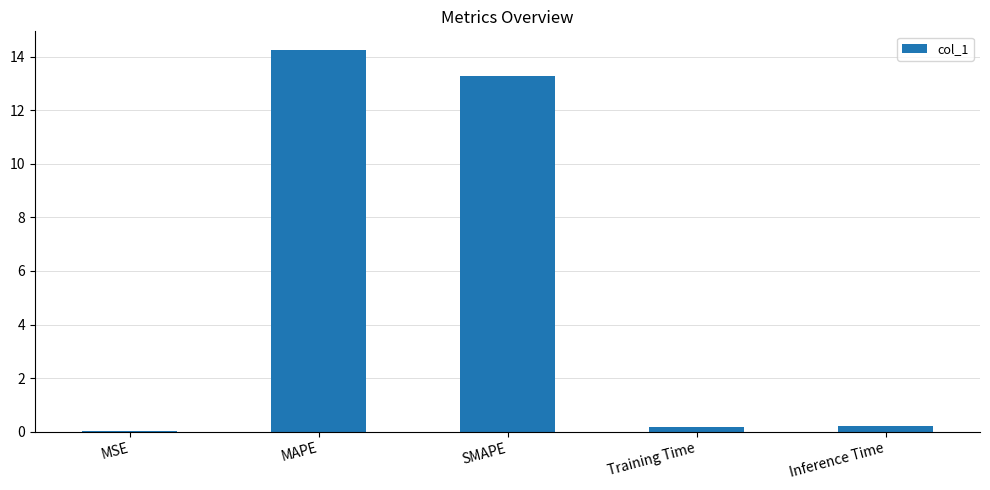

The value at Inference Time is 0.2. True or false?

True